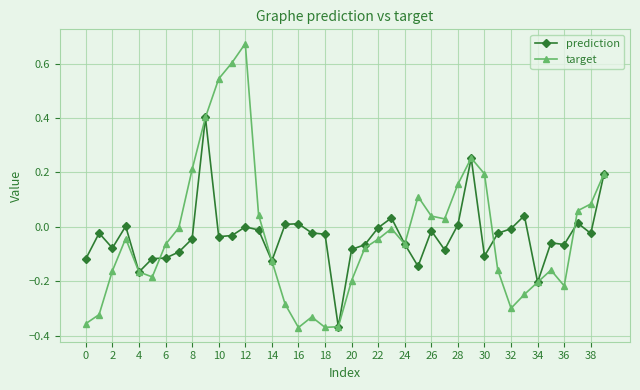

Which series has the widest spread of values?

target